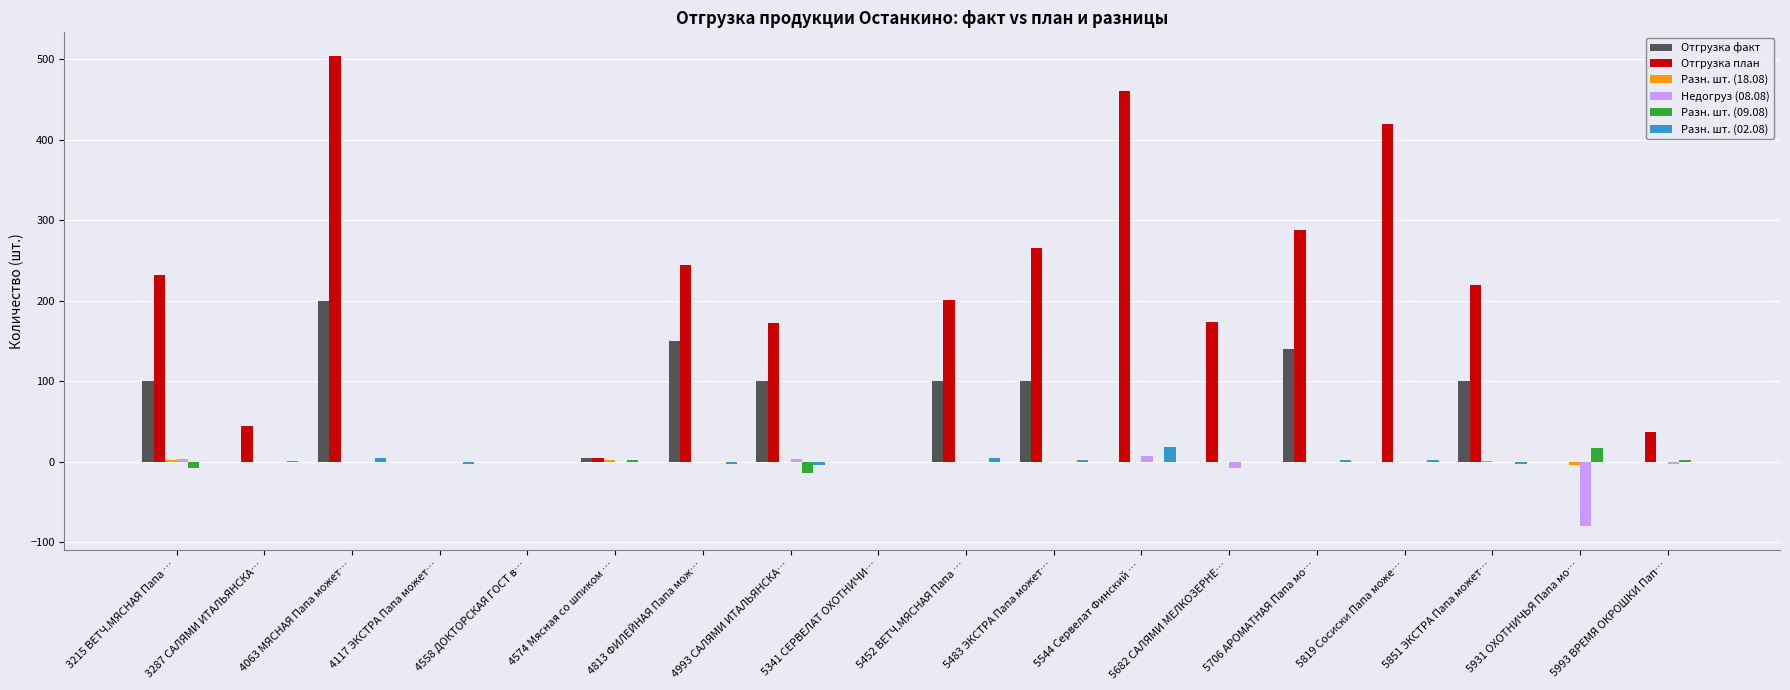

Are the bars grouped side by side (vs. stacked)?

Yes